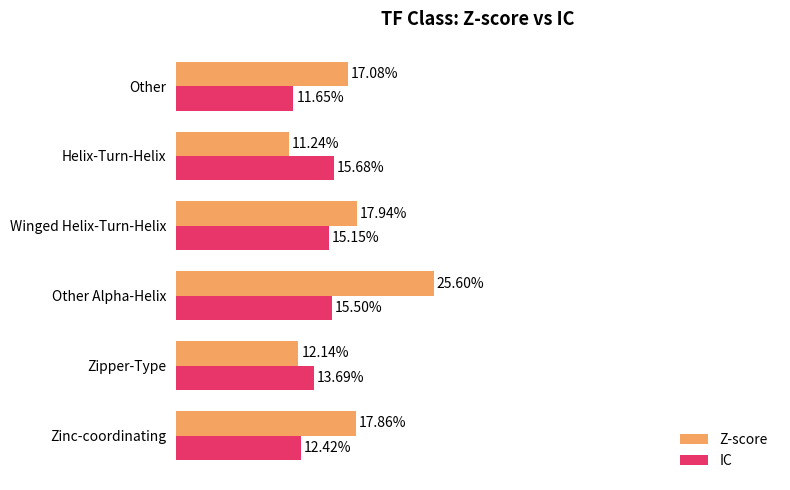

At which category does the chart reach its minimum across all series?

Helix-Turn-Helix